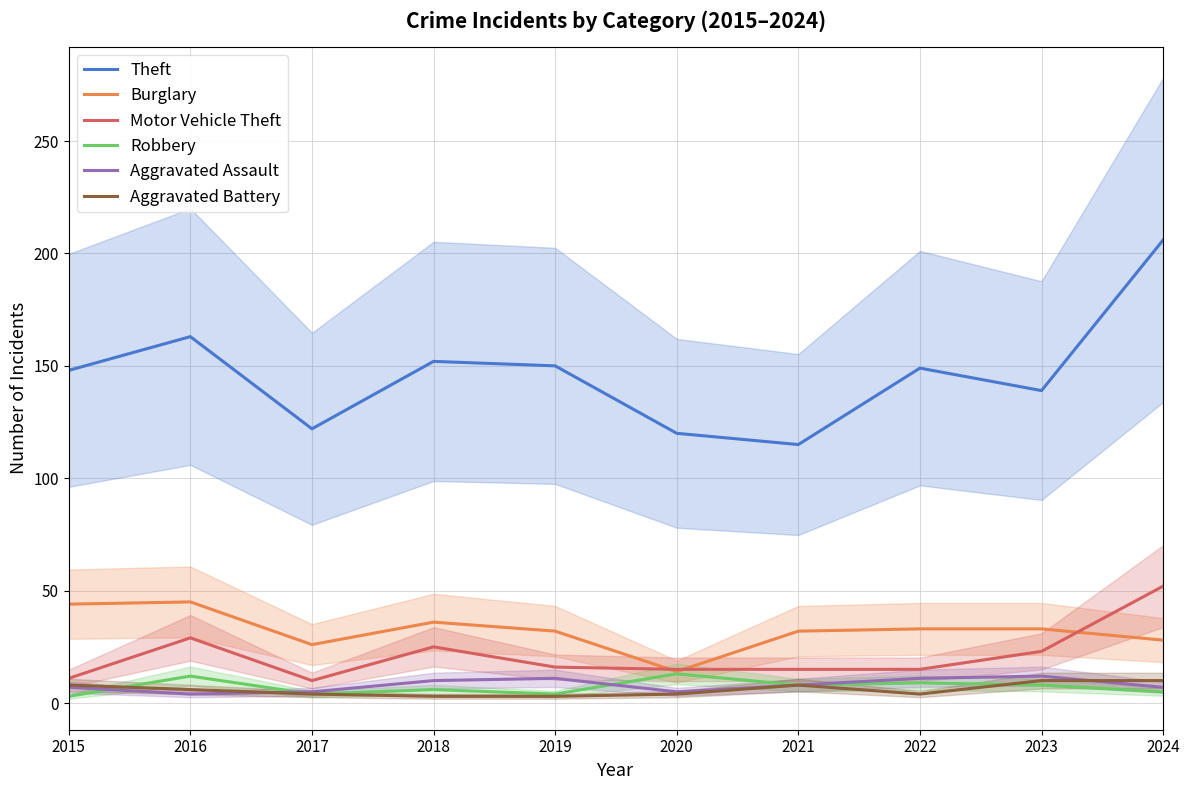

Reading left to right, what are all the values shown in this chart?

Theft: 148	163	122	152	150	120	115	149	139	206
Burglary: 44	45	26	36	32	14	32	33	33	28
Motor Vehicle Theft: 11	29	10	25	16	15	15	15	23	52
Robbery: 3	12	4	6	4	13	8	9	8	5
Aggravated Assault: 7	4	5	10	11	5	8	11	12	7
Aggravated Battery: 8	6	4	3	3	4	8	4	10	10